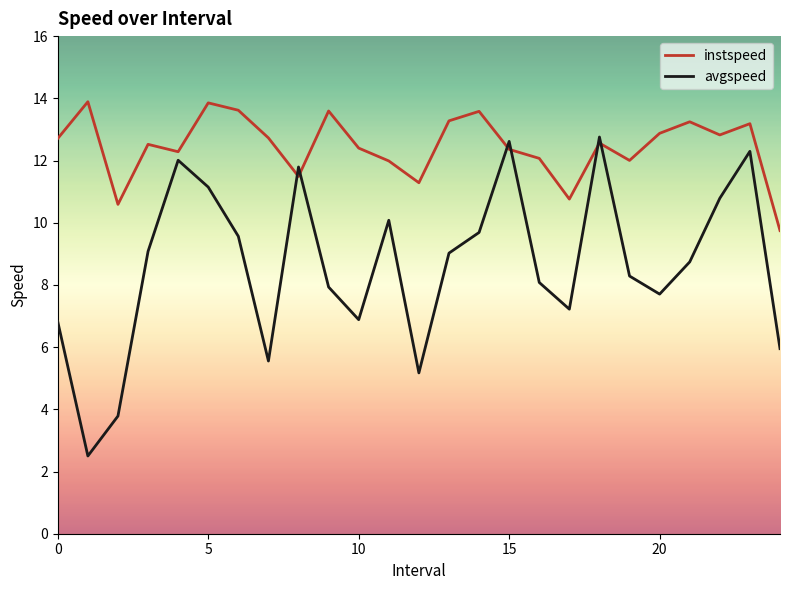

How many lines are shown in the chart?

2